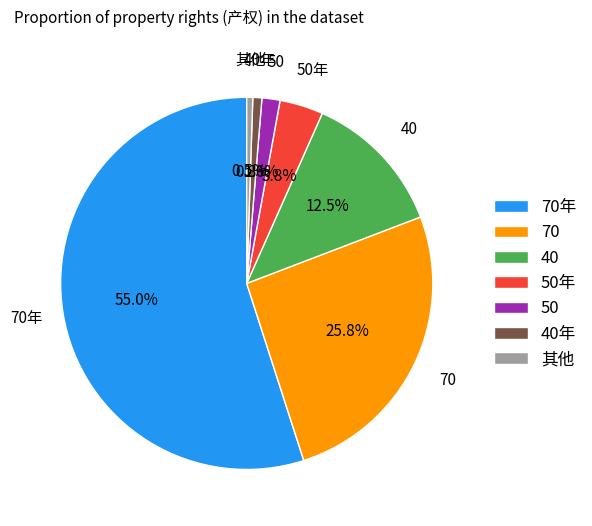

Which category accounts for the majority?

70年